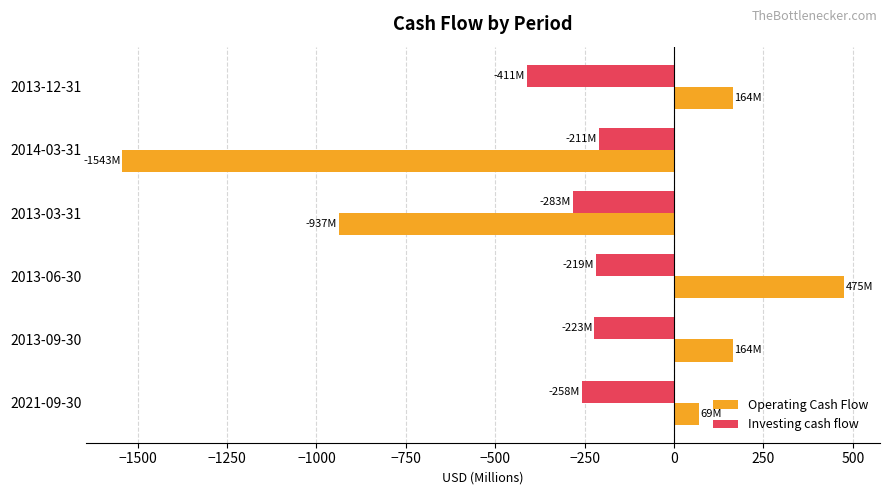

List the series in order of their peak value, highest first.

Operating Cash Flow, Investing cash flow